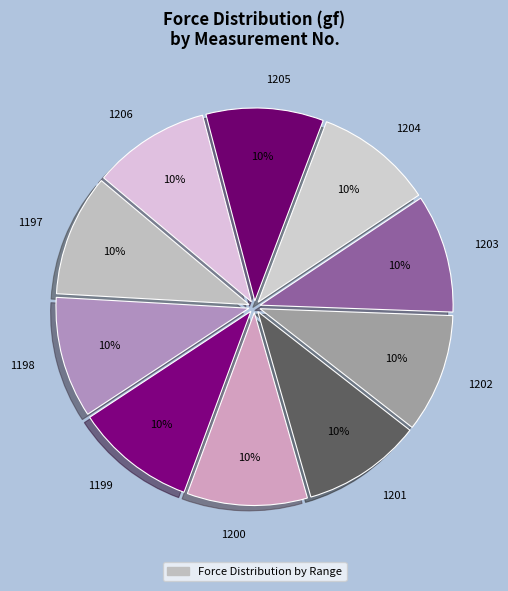

Is it true that 1200 is 4% of the pie?

False